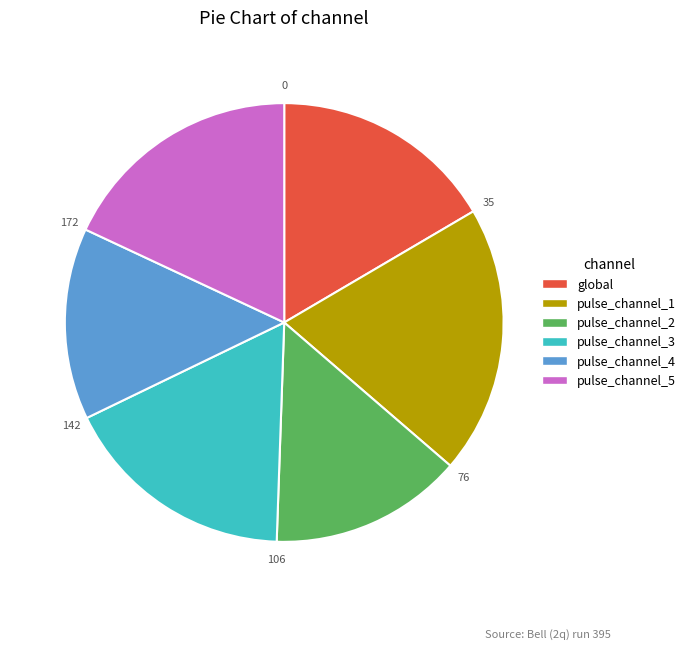

Does any single category account for the majority?

No